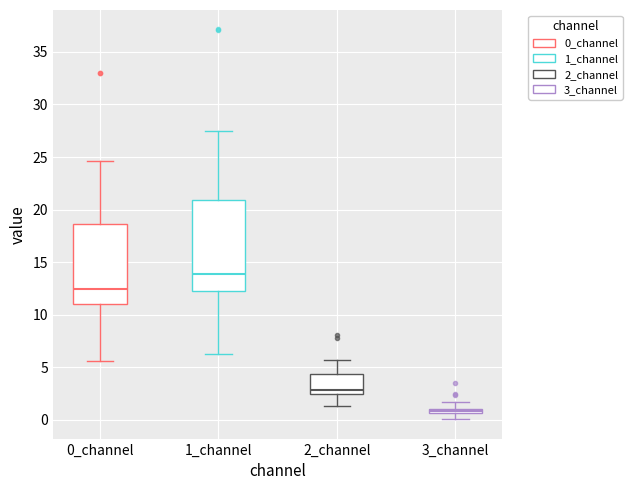

Comparing the boxes themselves (not the whiskers), which one is the tallest?

1_channel